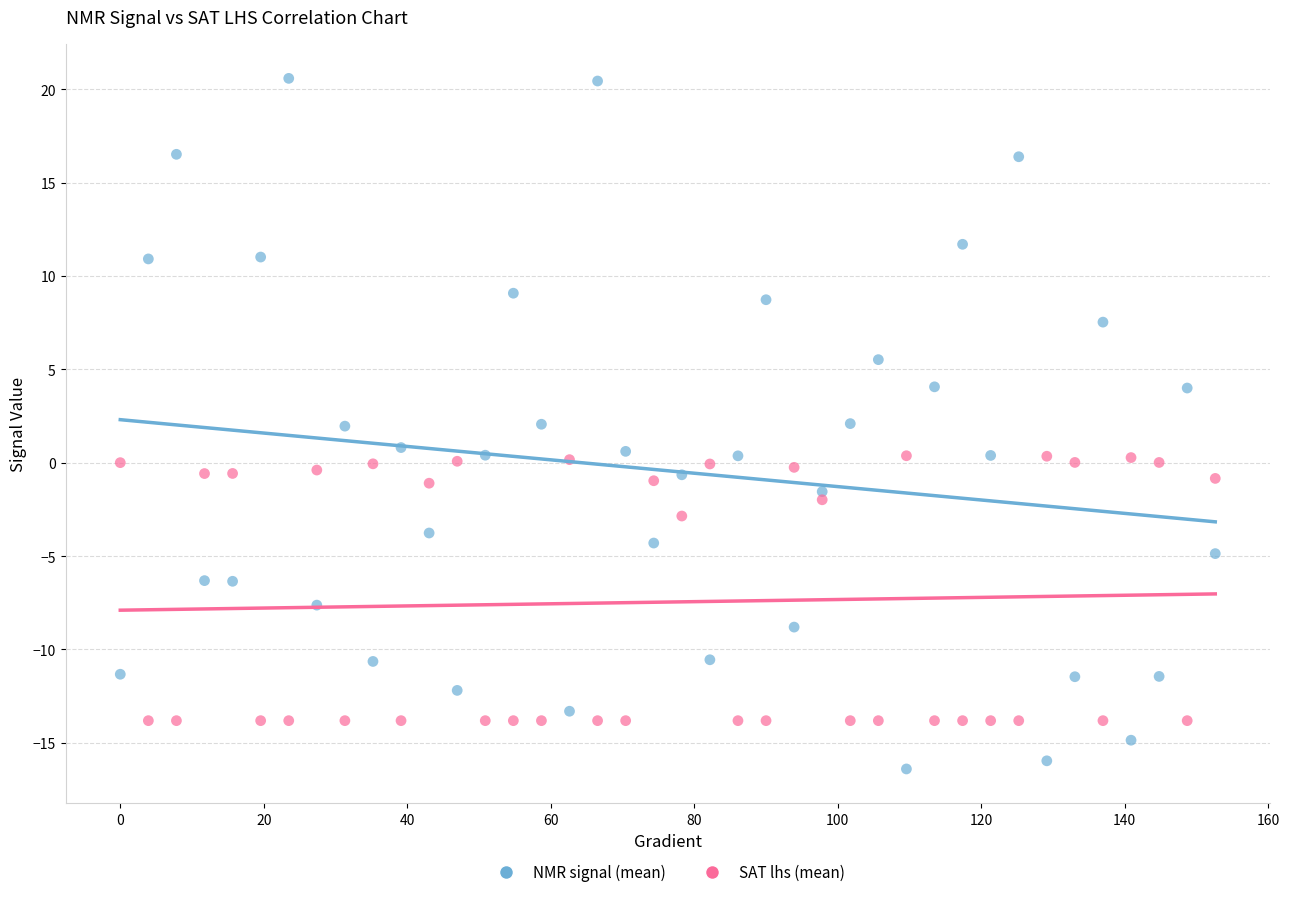

Which series contains the lowest Y value?

NMR signal (mean)